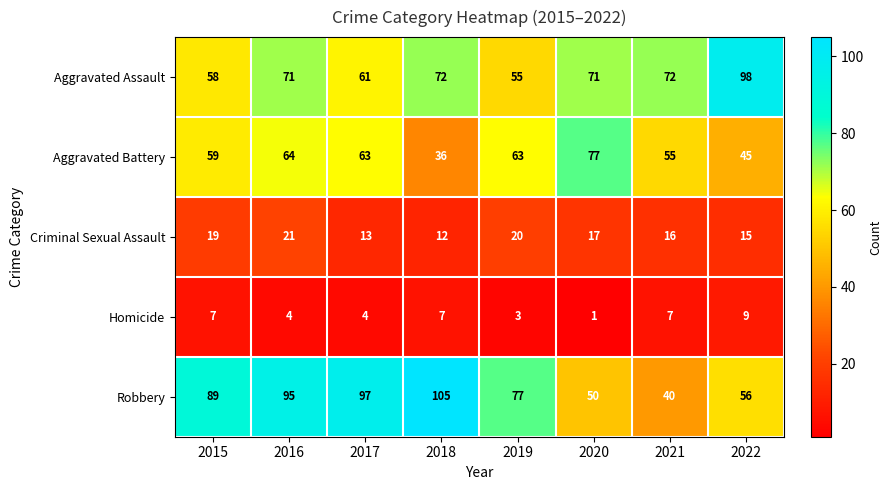

Where is Criminal Sexual Assault nearest to the value 16?

2021